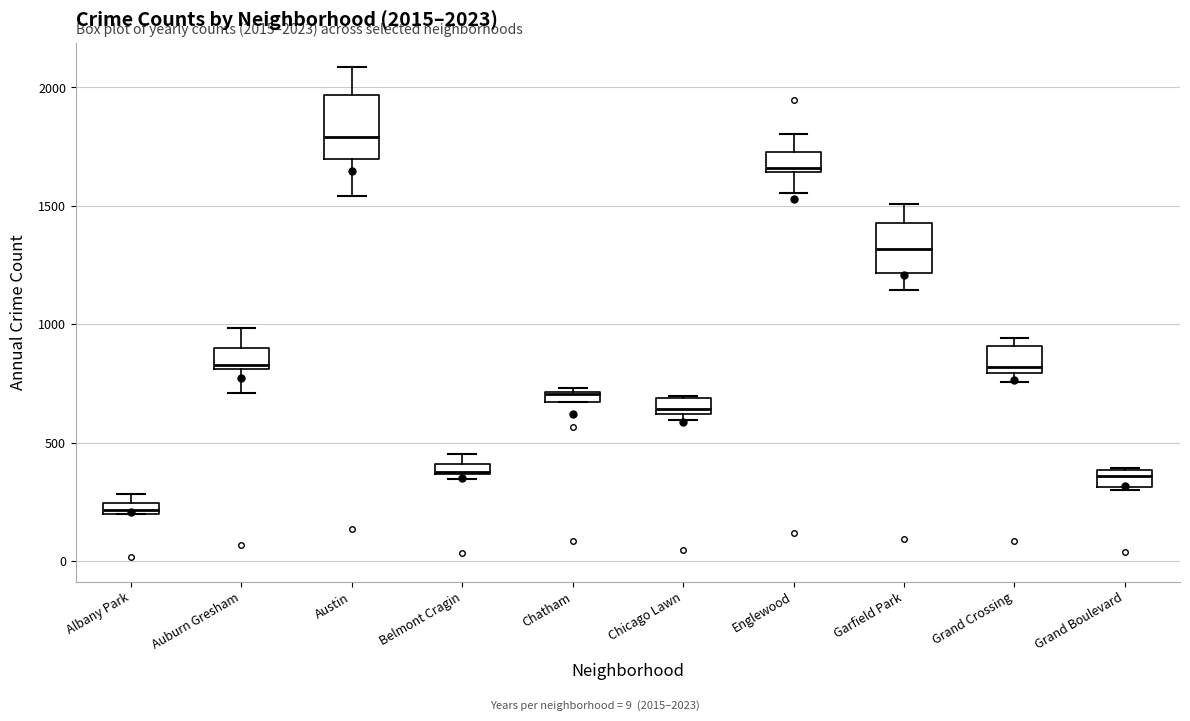

Which box's median line is the lowest?

Albany Park